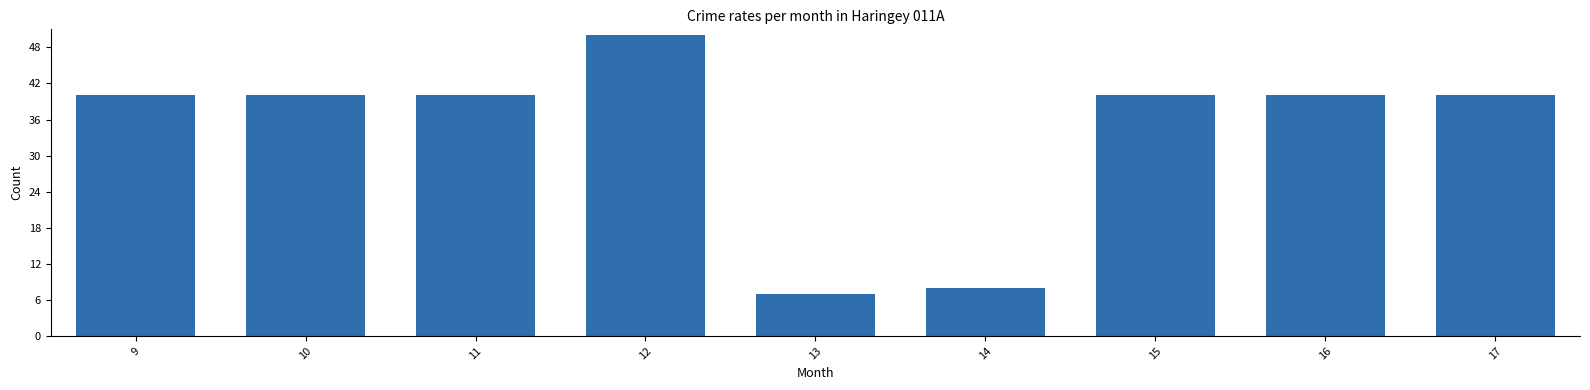

Approximately how many times larger is the value at 17 compared to 14?

5.0